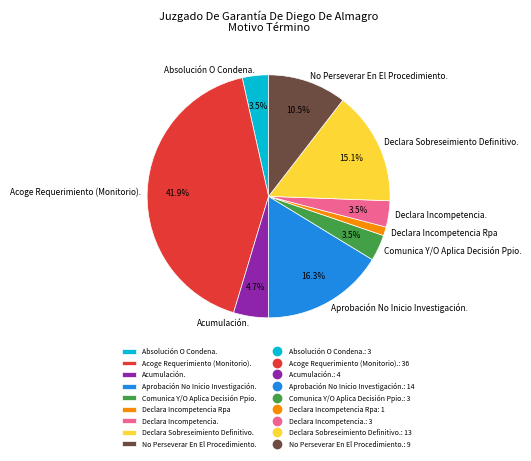

To the nearest percent, what is the combined percentage of Acumulación. and Declara Sobreseimiento Definitivo.?

20%